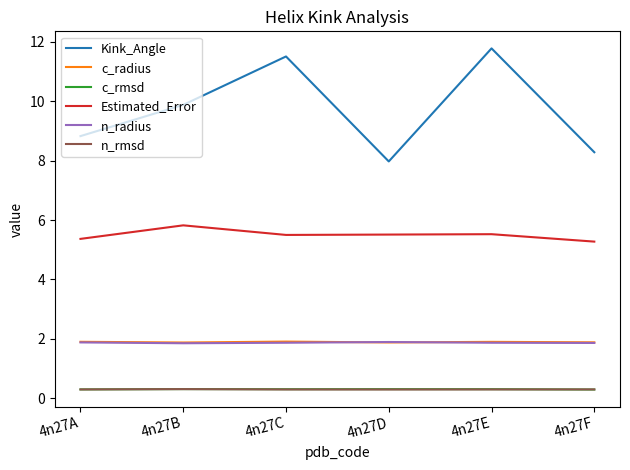

True or false: Kink_Angle and c_rmsd cross at least once.

False